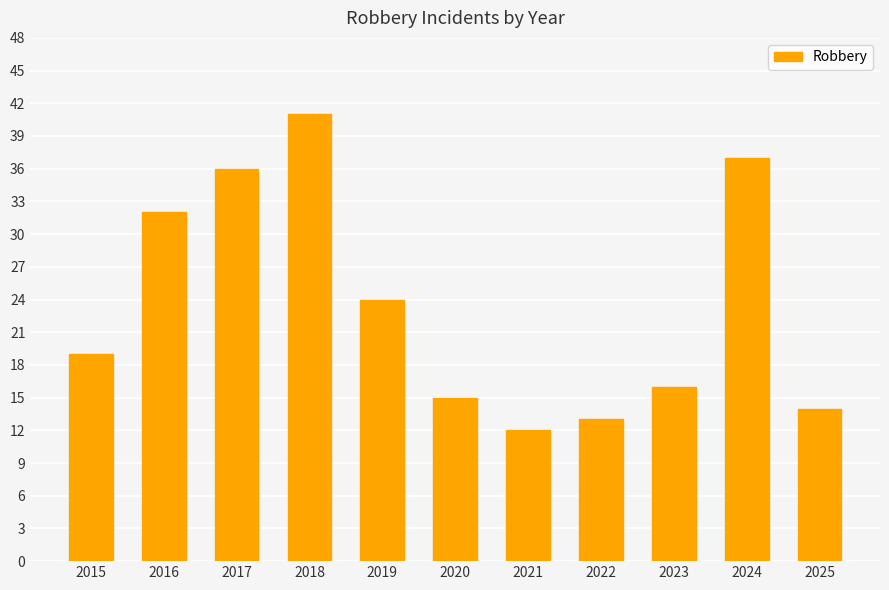

Which label corresponds to the largest value in the chart?

2018